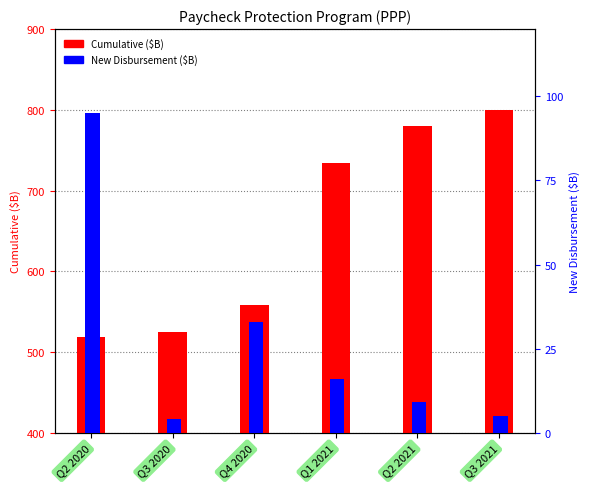

At which label is New Disbursement closest to 49?

Q4 2020